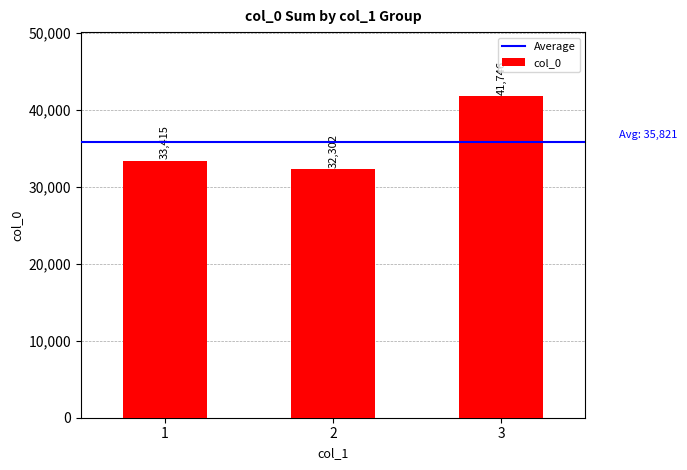

What is the change in value from 1 to 3?

+8331